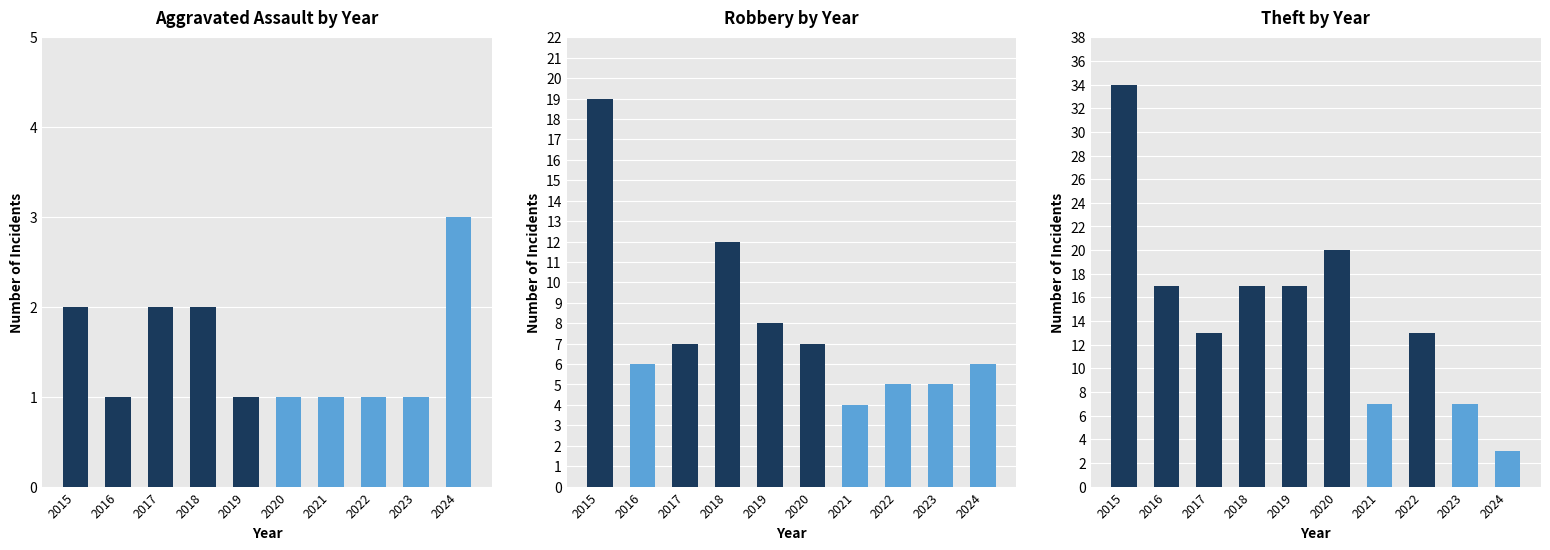

Which series has the widest spread of values?

Theft